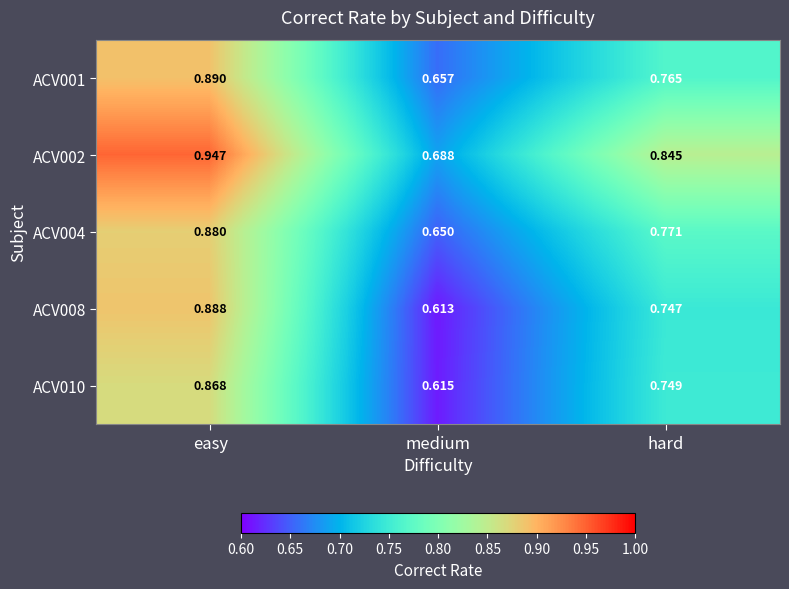

What is the total value across all series at easy?

4.5